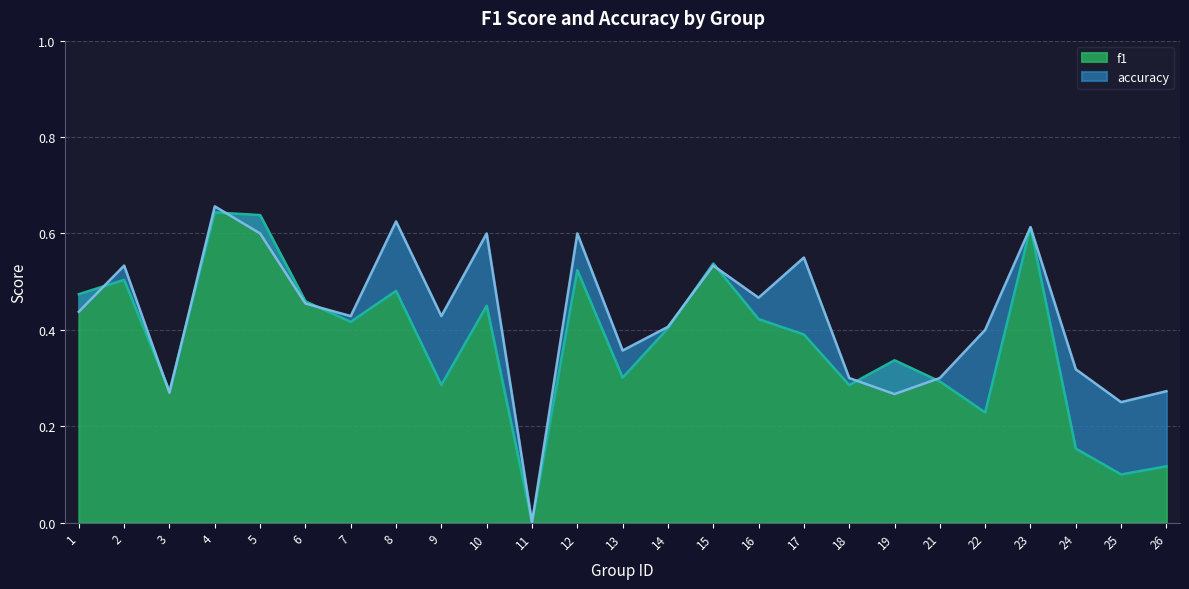

At how many categories does at least one series exceed 0?

24